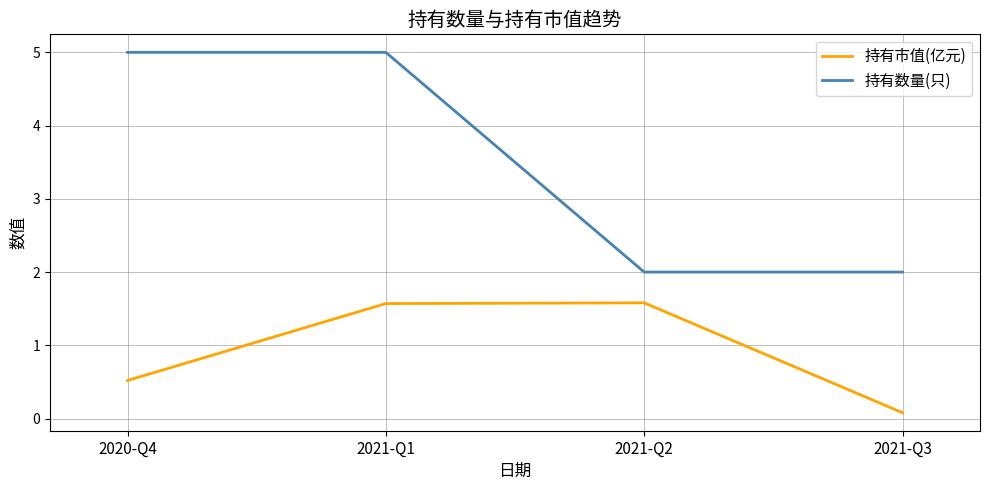

Is this an area chart (filled region under the line)?

No